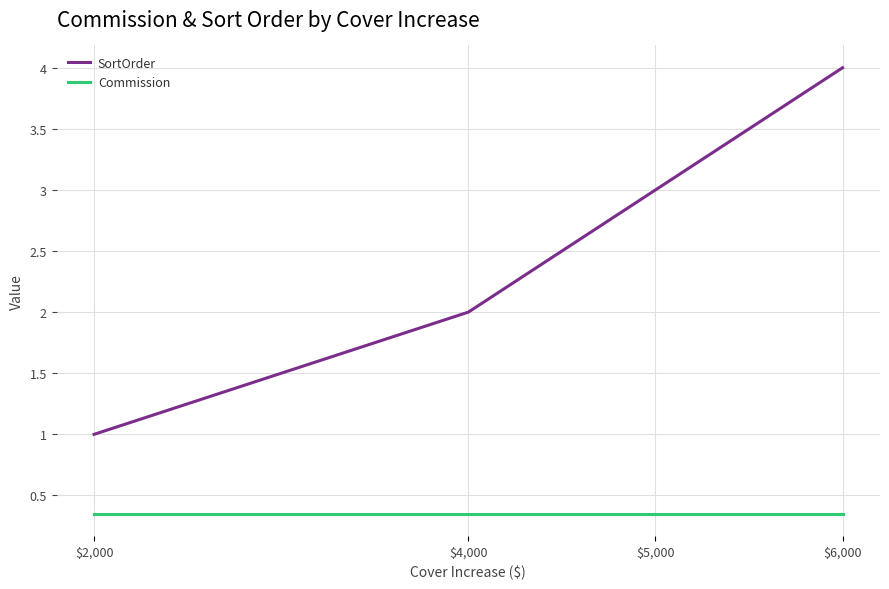

What is the total value across all series at $2,000?

1.4